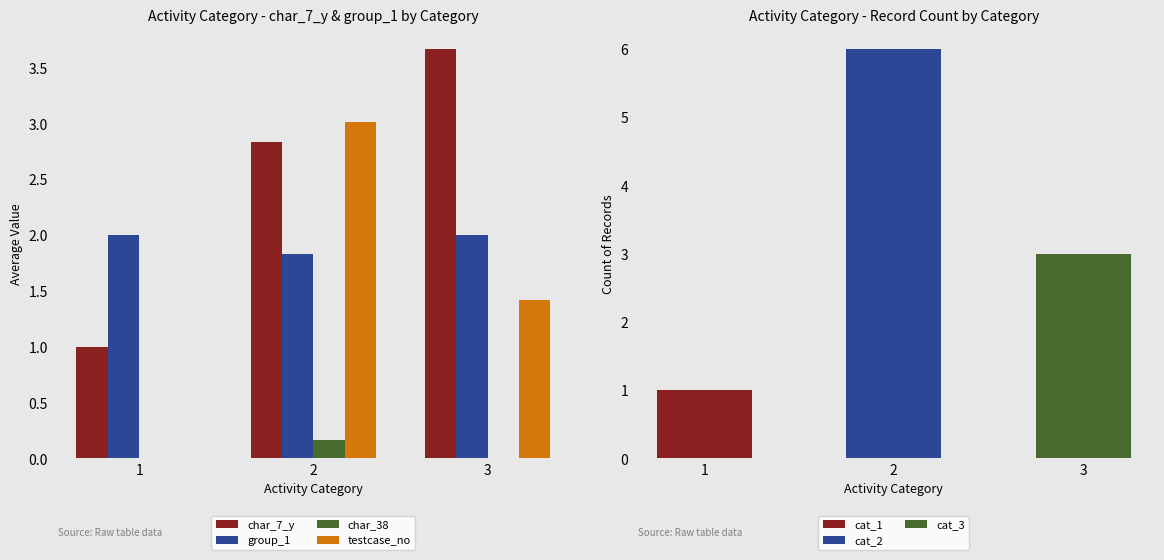

How many bars are there in each group?

4